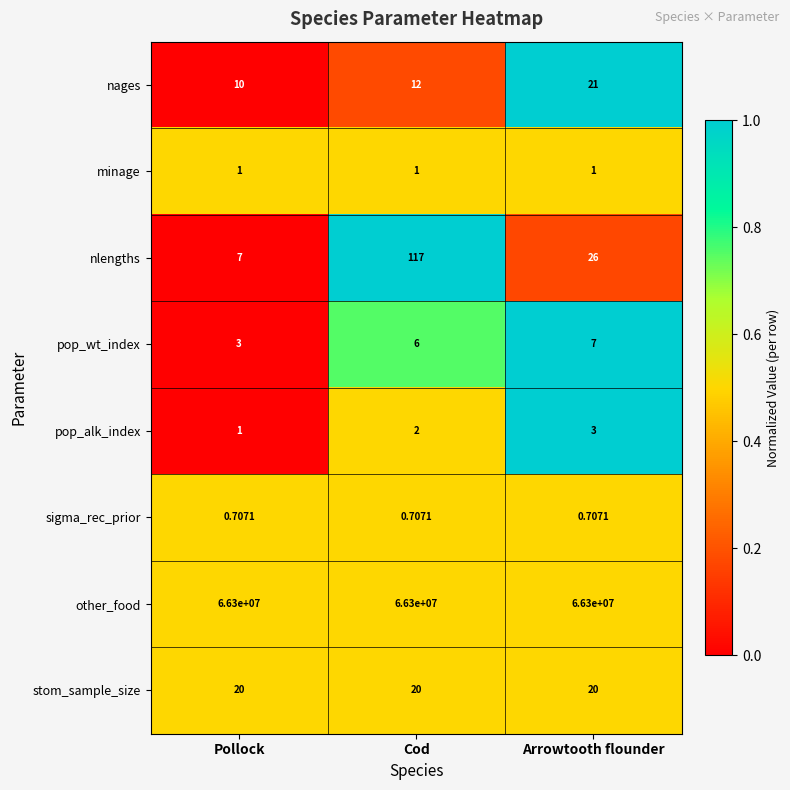

List the series in order of their peak value, lowest first.

sigma_rec_prior, minage, pop_alk_index, pop_wt_index, stom_sample_size, nages, nlengths, other_food